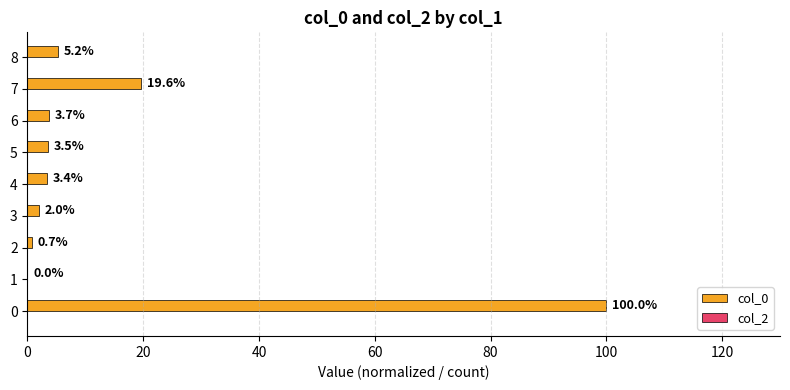

What is the change in value from 5 to 6?

+0.2